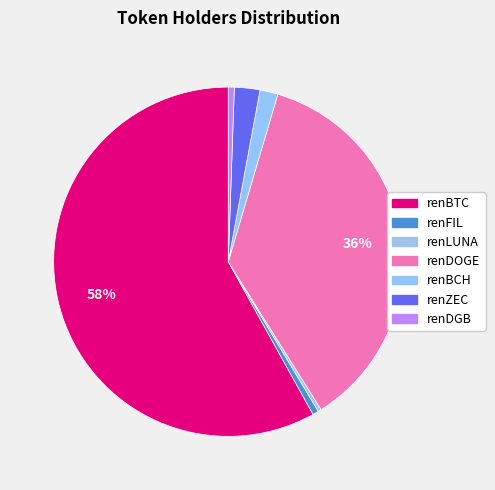

What percentage is NOT represented by renBTC?

41.9%